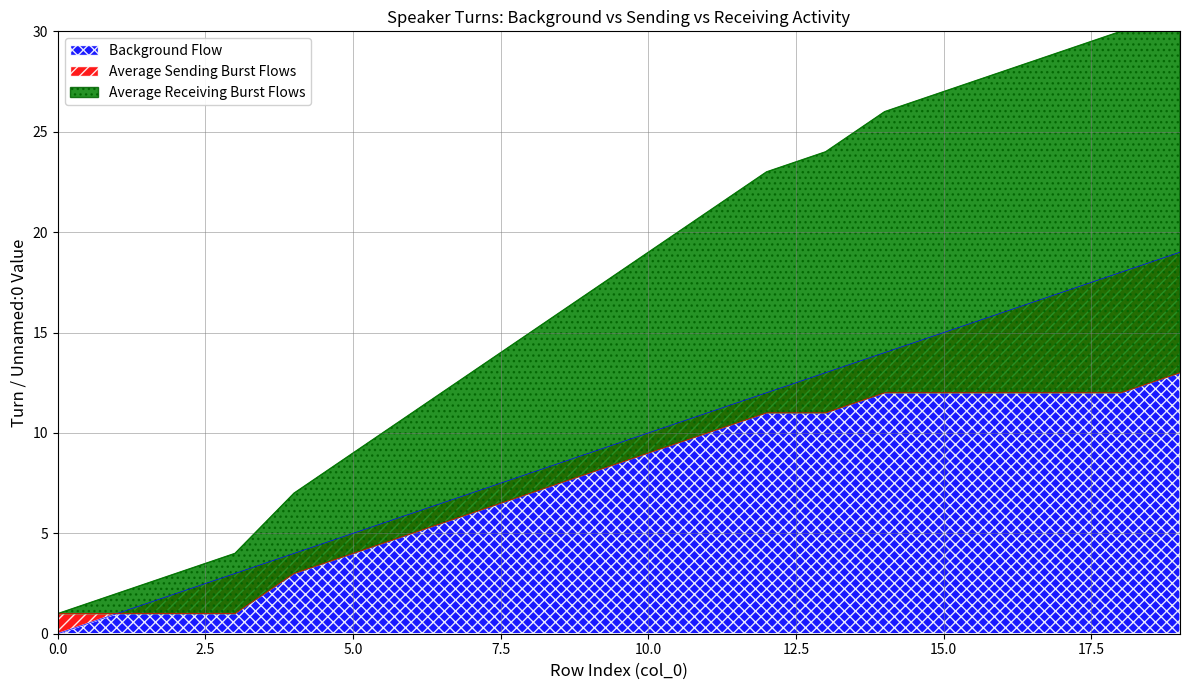

What is the maximum value for Background Flow?

19